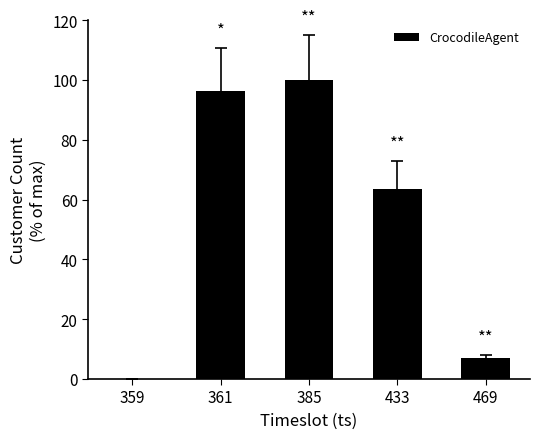

What is the change in value from 361 to 433?

-32.9